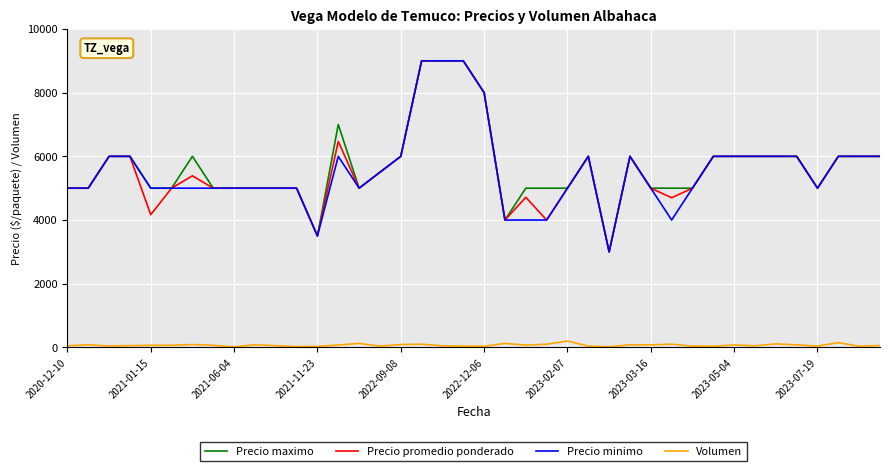

What is the maximum value shown in the chart?

9000